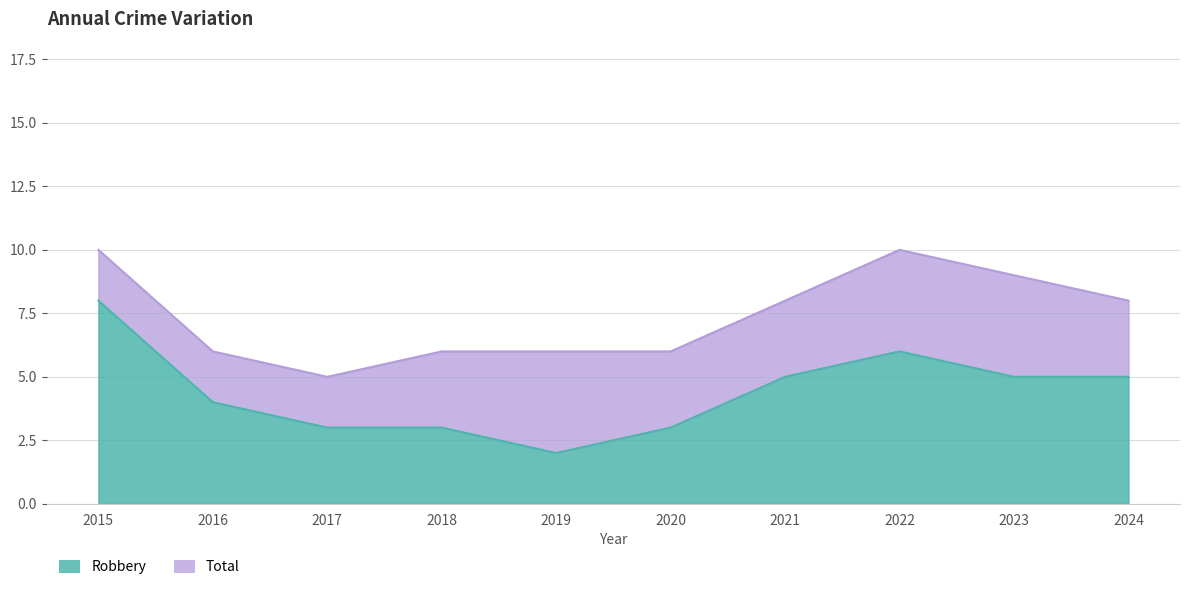

Which category has the highest value in the Robbery series?

2015